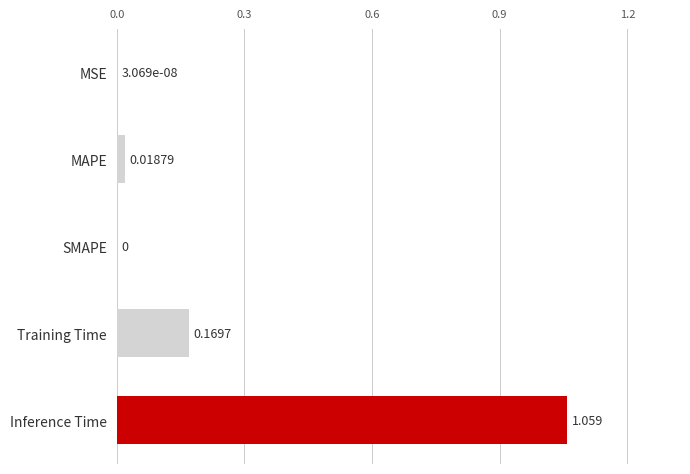

At which category does the chart reach its peak across all series?

Inference Time